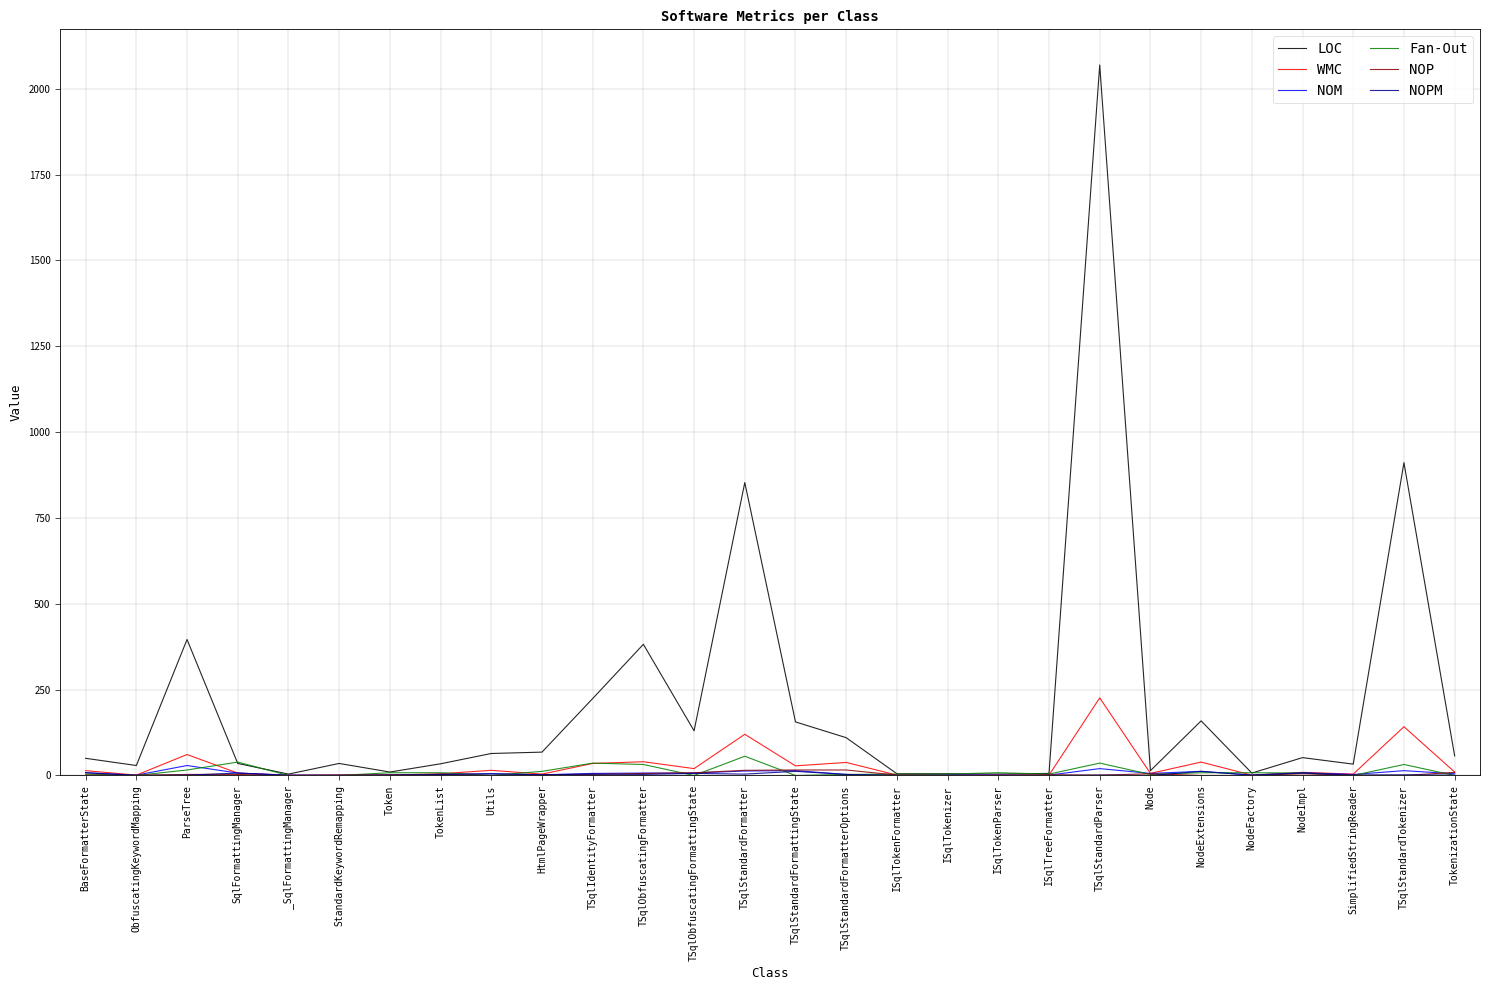

At which category is the sum across all series the highest?

TSqlStandardParser